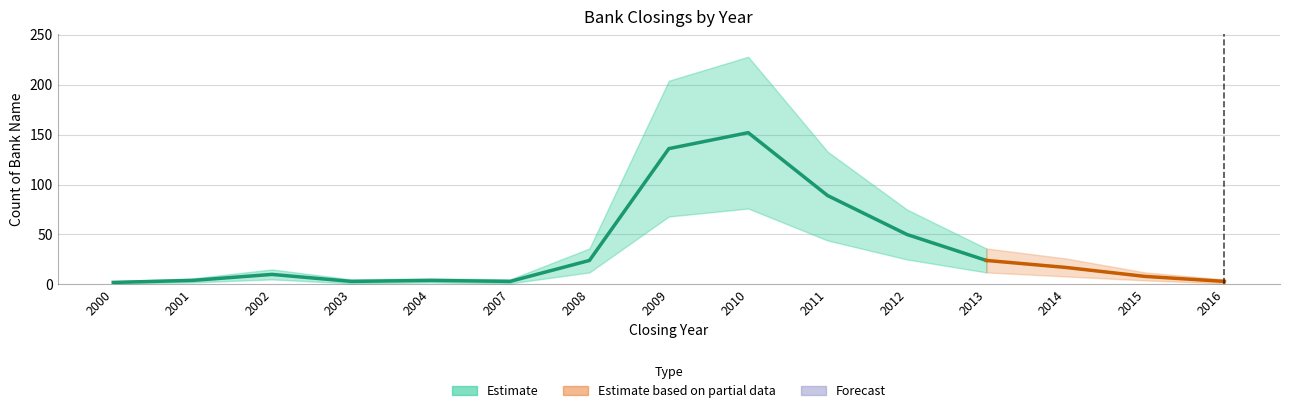

True or false: the data shows 3 at 2003.

True